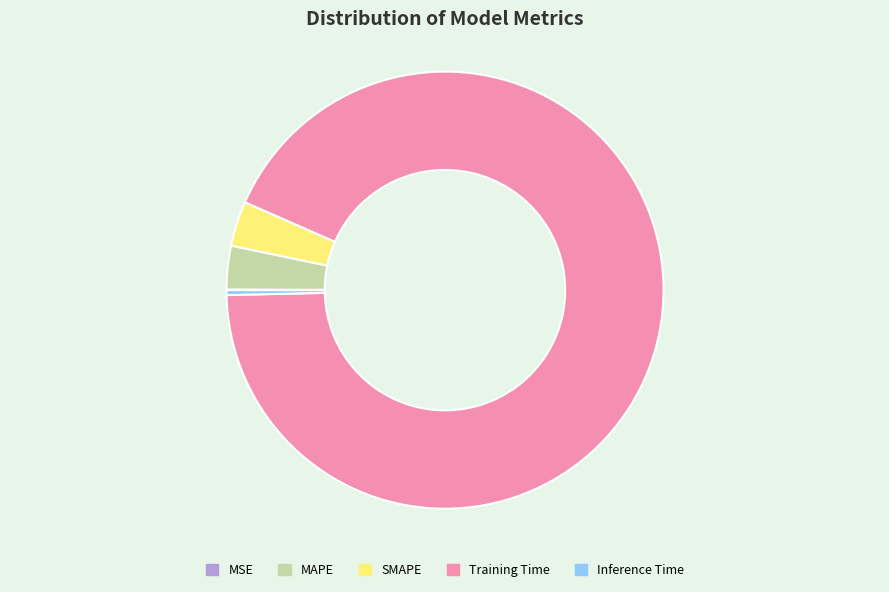

Which category has the biggest portion of the pie?

Training Time